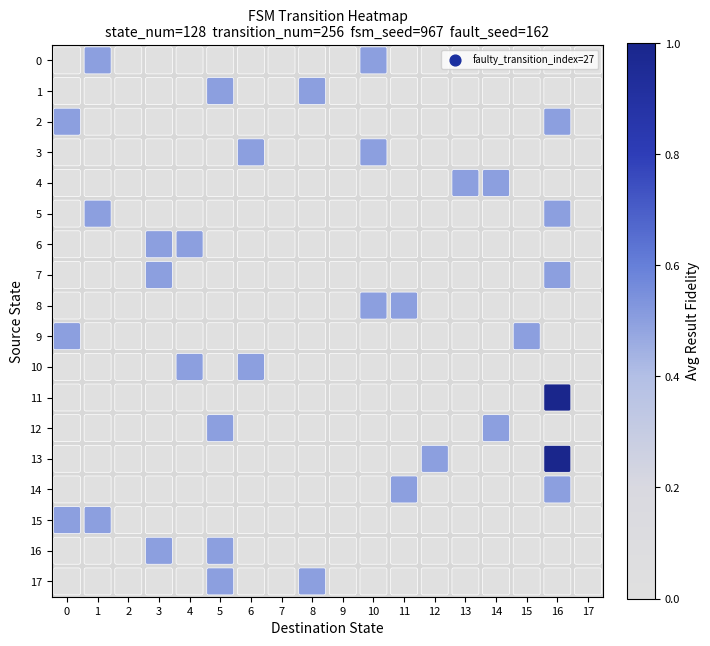

What is the difference between the maximum and second lowest values in the 2 series?

0.5